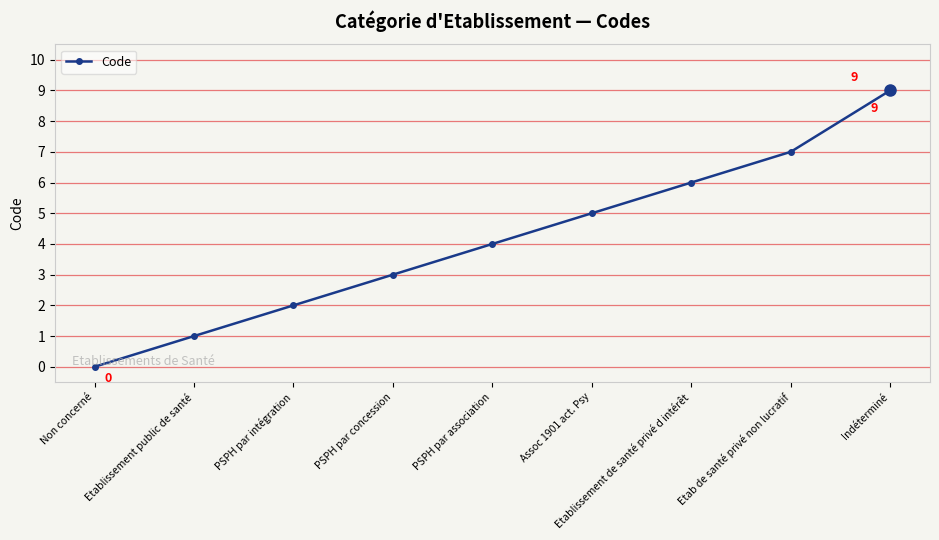

How many values are below 4?

4